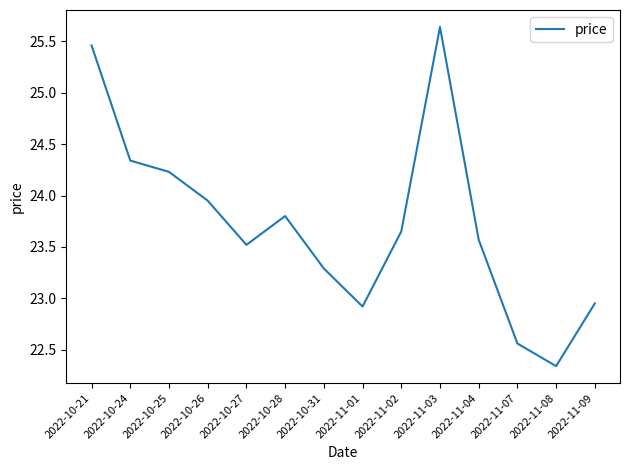

Rank the categories by value from lowest to highest.

2022-11-08, 2022-11-07, 2022-11-01, 2022-11-09, 2022-10-31, 2022-10-27, 2022-11-04, 2022-11-02, 2022-10-28, 2022-10-26, 2022-10-25, 2022-10-24, 2022-10-21, 2022-11-03